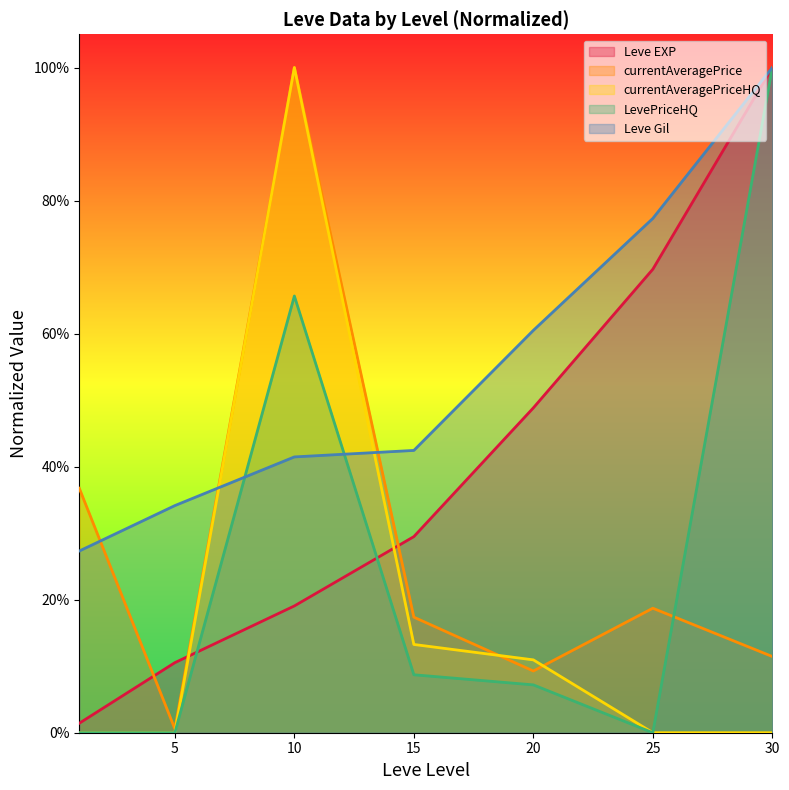

Which series has the largest total across all categories?

Leve Gil